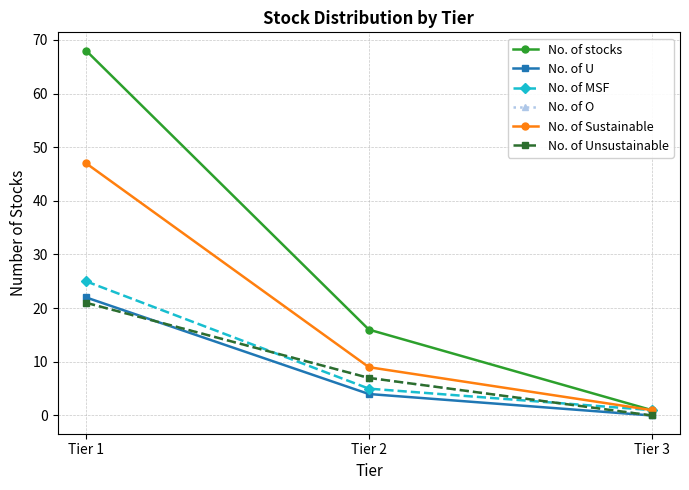

Does the chart have visible grid lines?

Yes